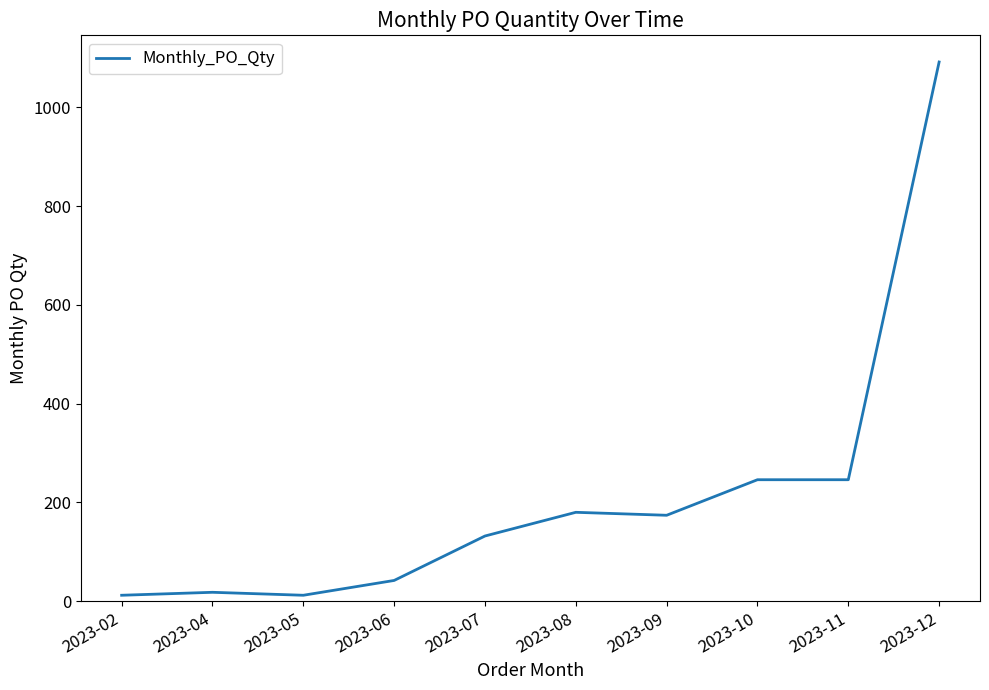

What is the difference between the values at 2023-07 and 2023-06?

90